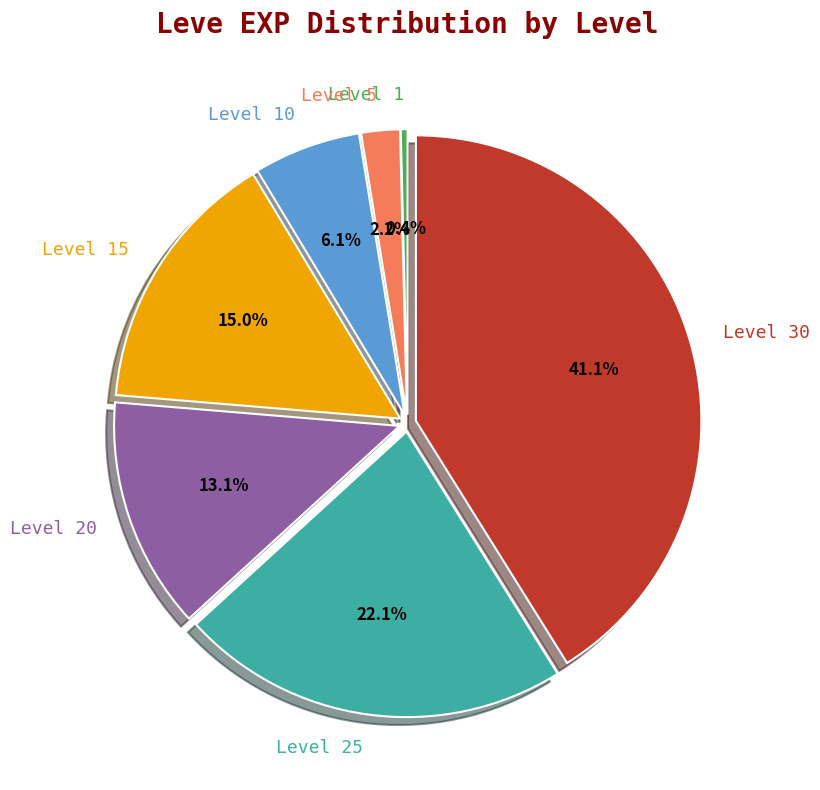

Is there any slice that represents more than half of the pie?

No